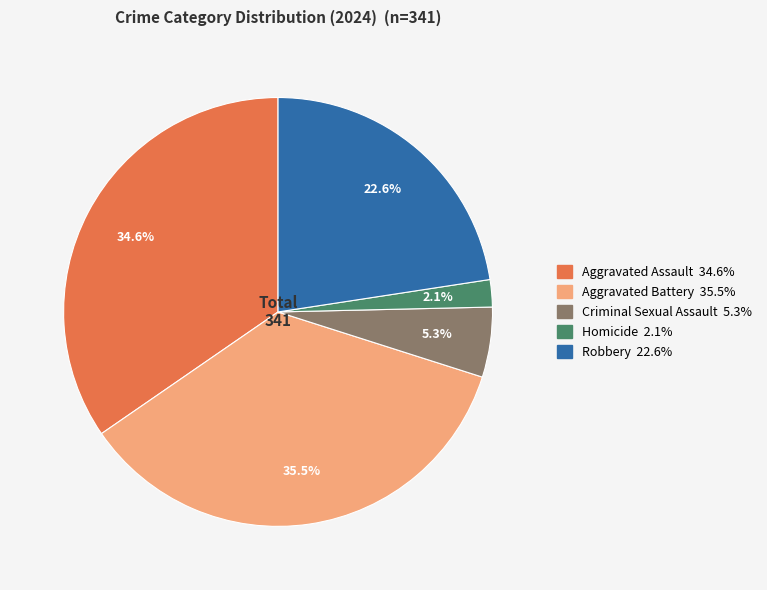

Rank the categories by value from lowest to highest.

Homicide, Criminal Sexual Assault, Robbery, Aggravated Assault, Aggravated Battery